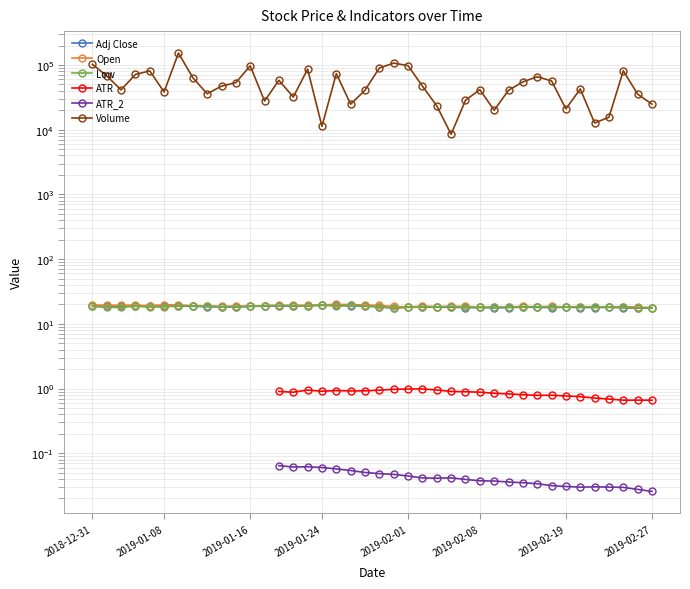

At how many categories does at least one series exceed 31649?

29